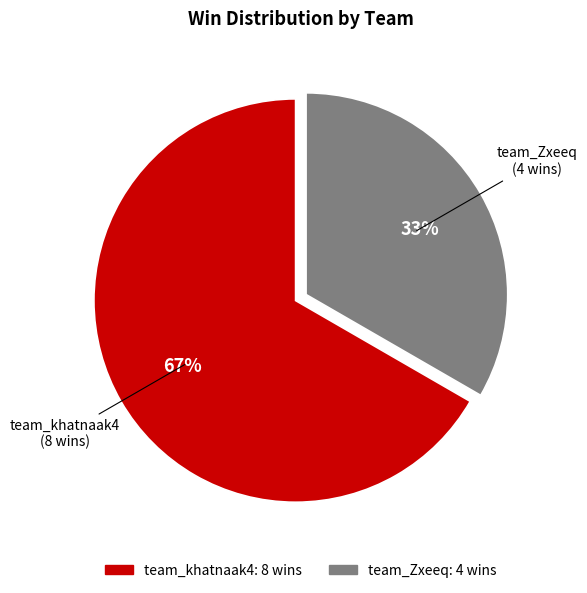

Is it true that team_Zxeeq is 47% of the pie?

False